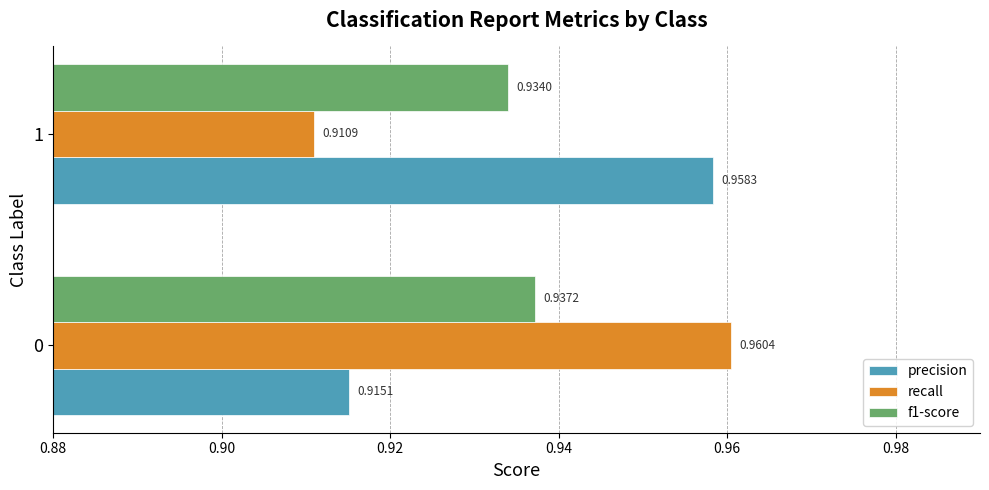

What is the sum of the precision values at 0 and 1?

1.9